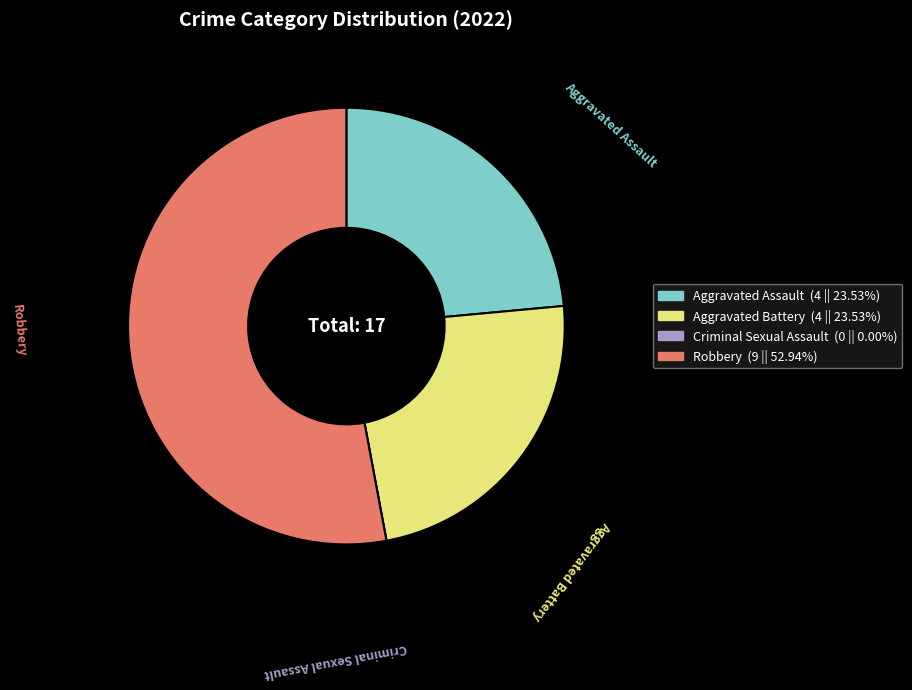

Which slice represents more than half of the pie?

Robbery